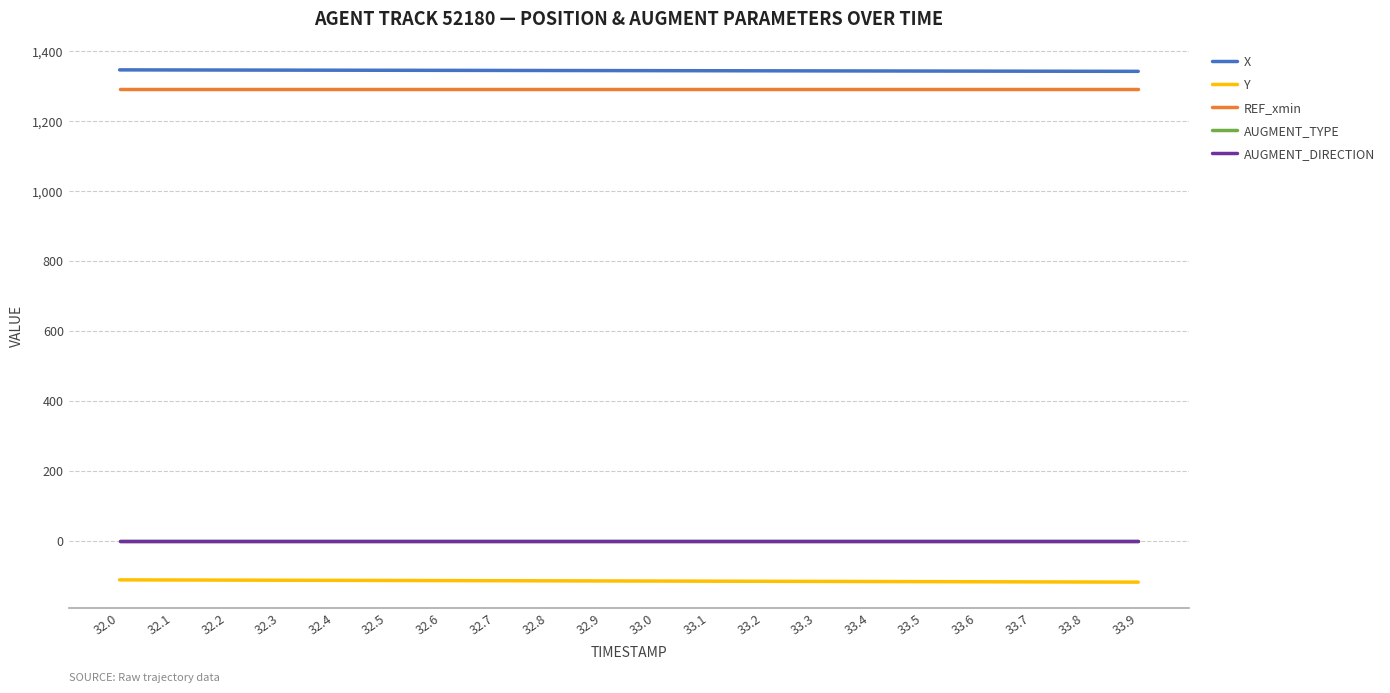

Is this an area chart (filled region under the line)?

No